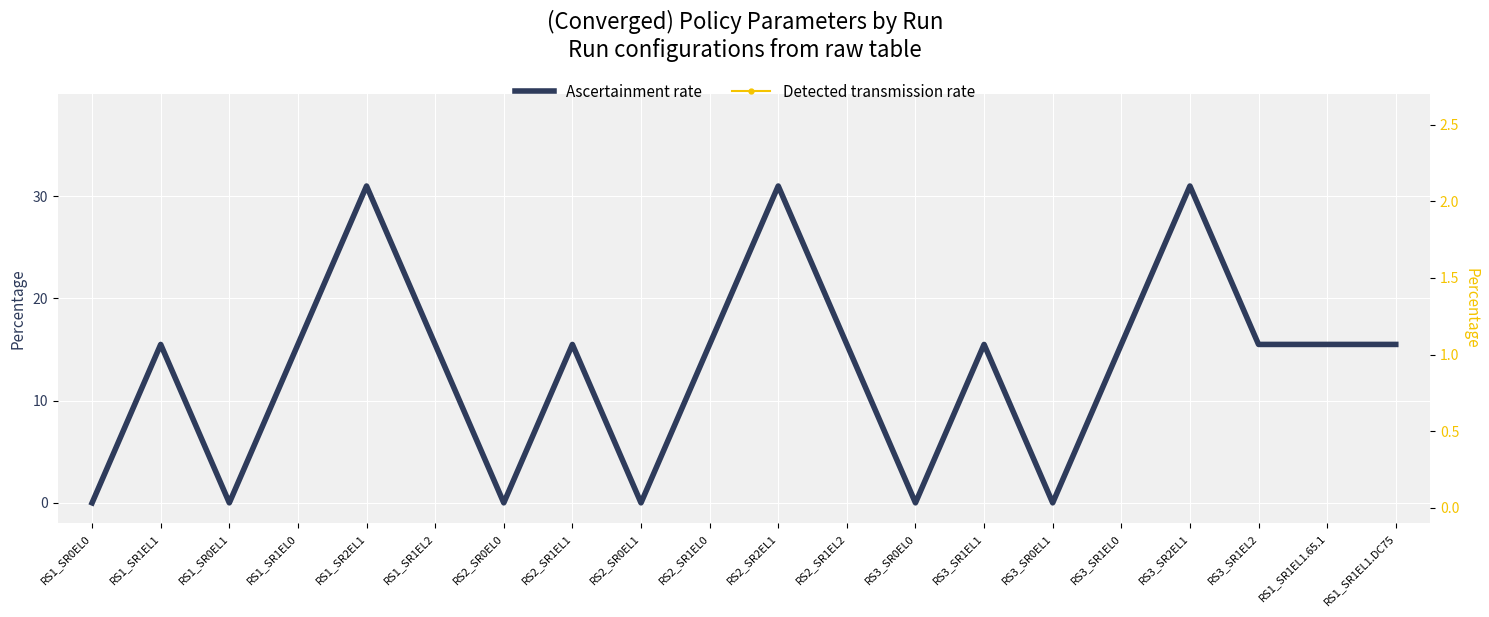

Does the chart display data point markers on the line(s)?

No